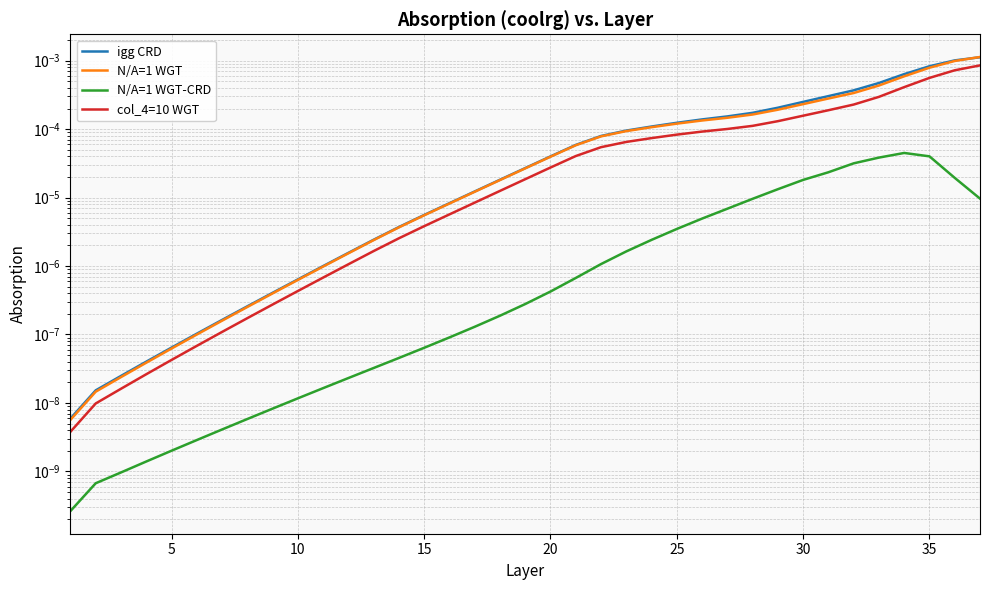

True or false: N/A=1 WGT and N/A=1 WGT-CRD intersect in this chart.

False